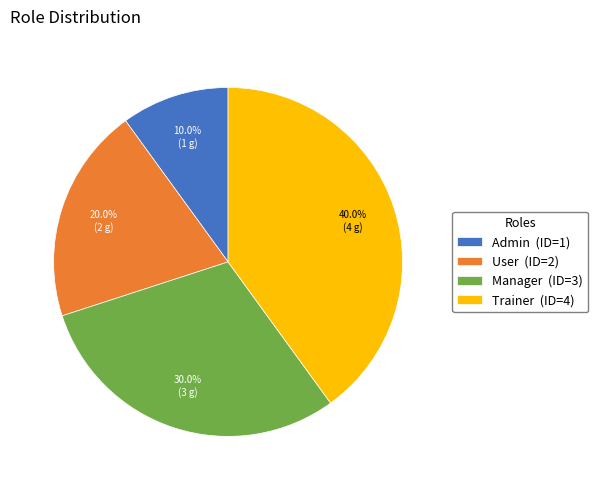

Which category has the biggest portion of the pie?

Trainer